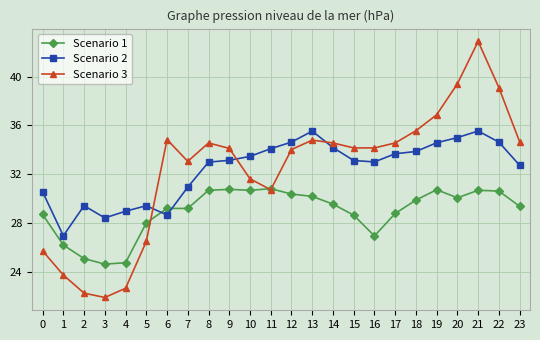

What is the value of the Scenario 1 point at the 20th from the left?

30.7